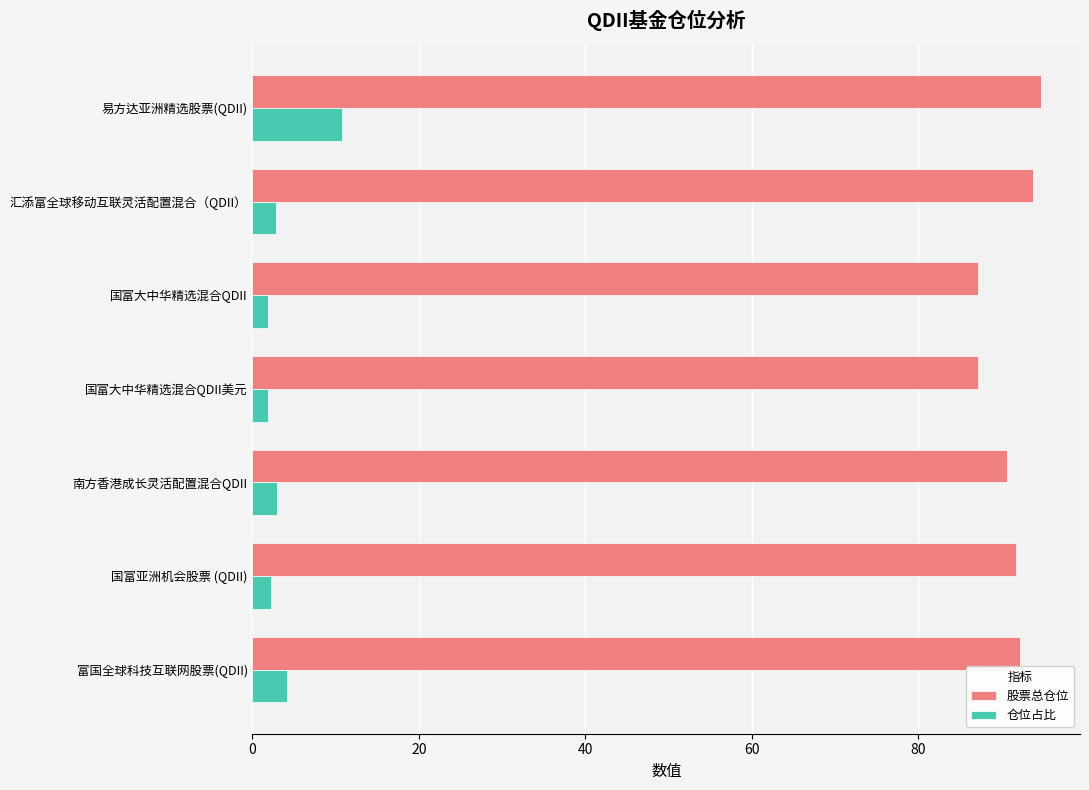

At which category is the sum across all series the highest?

易方达亚洲精选股票(QDII)